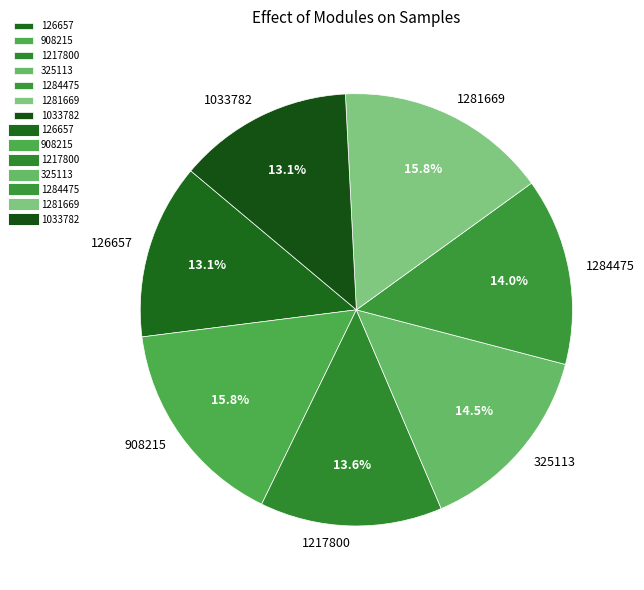

How many segments does this pie chart have?

7